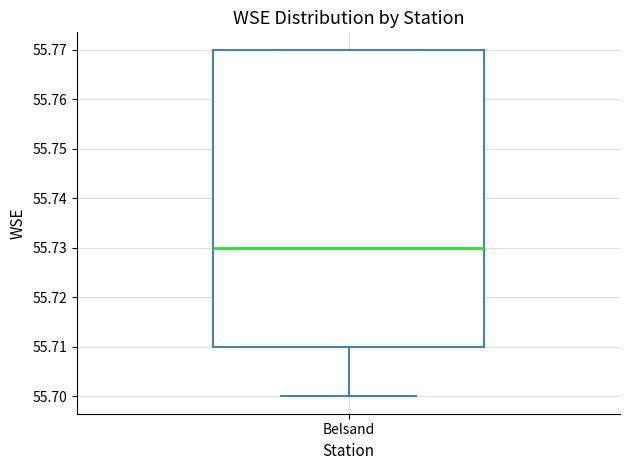

Read this box plot against the y-axis: the position of the median line, the range covered by the box, and the ends of both whiskers. The values are not printed on the chart, so give them approximately, as read against the axis.

median 55.73, box 55.71 to 55.77, whiskers 55.70 to 55.77